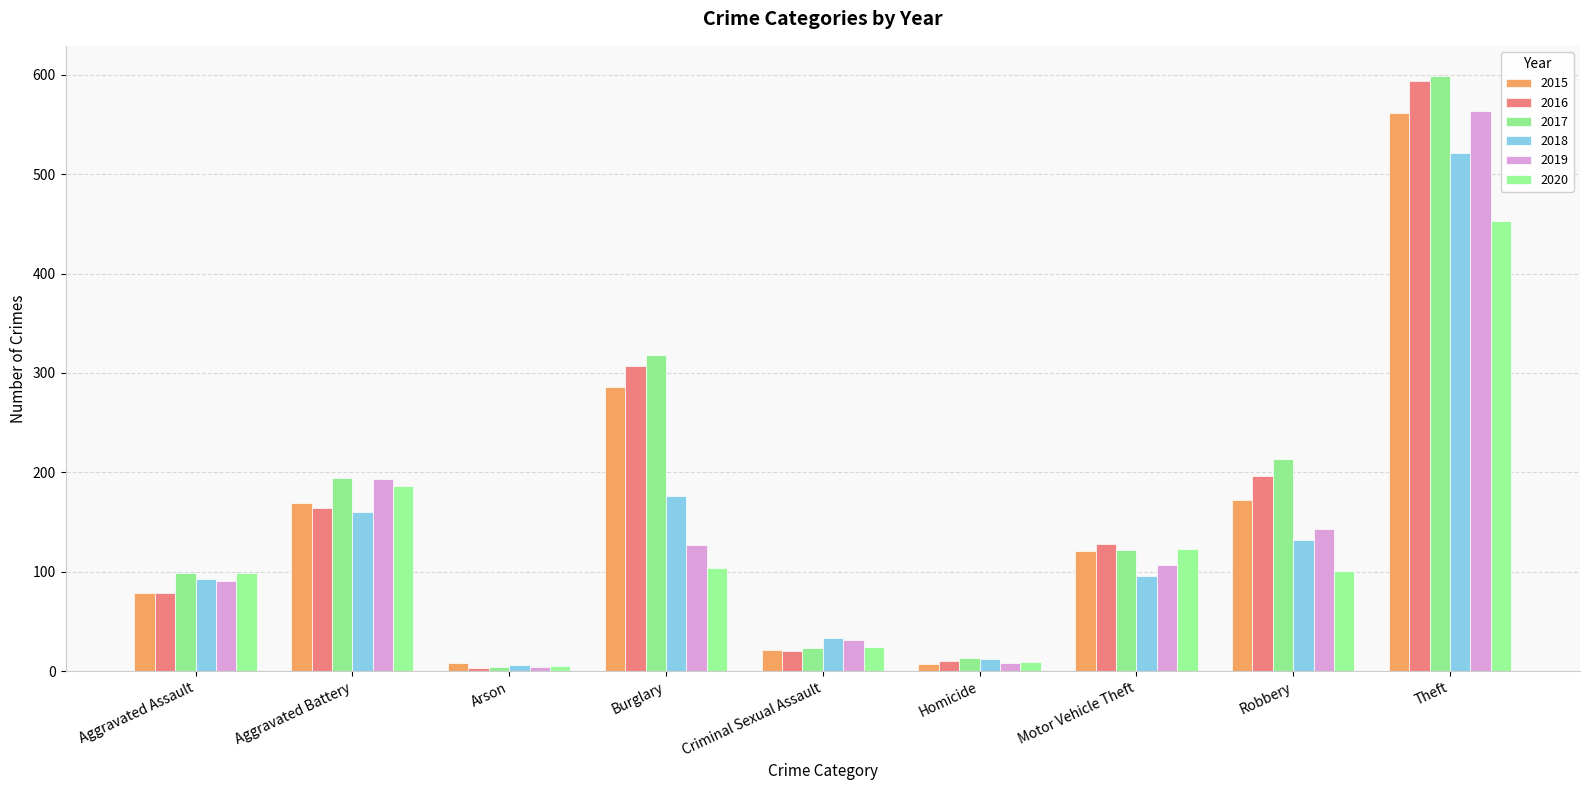

How many data points in 2019 are less than 107?

4